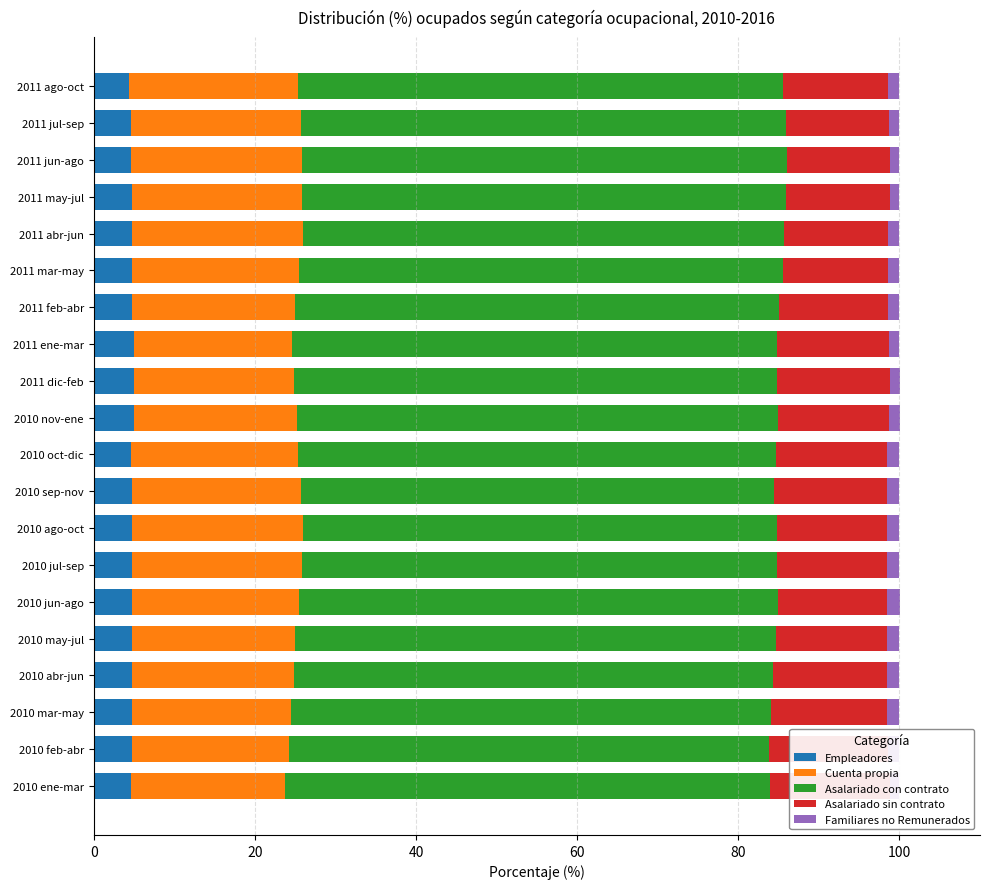

What is the sum of the Asalariado con contrato values at 2010 ago-oct and 2011 jun-ago?

119.1